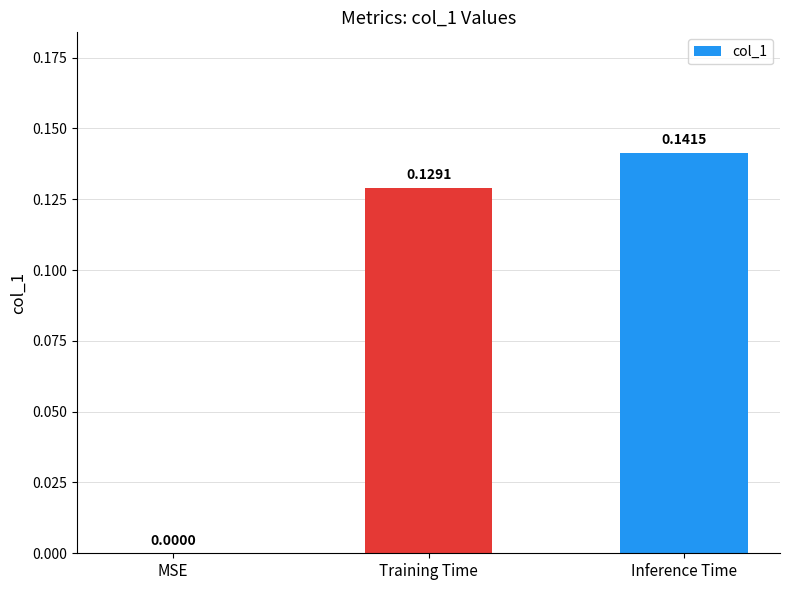

Is it true that the value at MSE is 0.1?

False